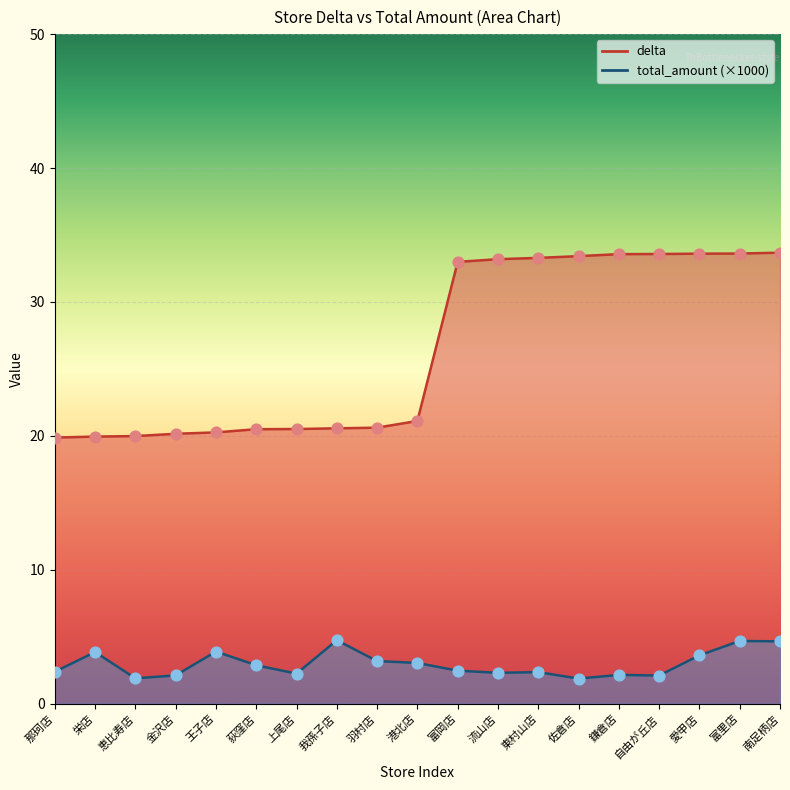

At which category is the sum across all series the highest?

南足柄店